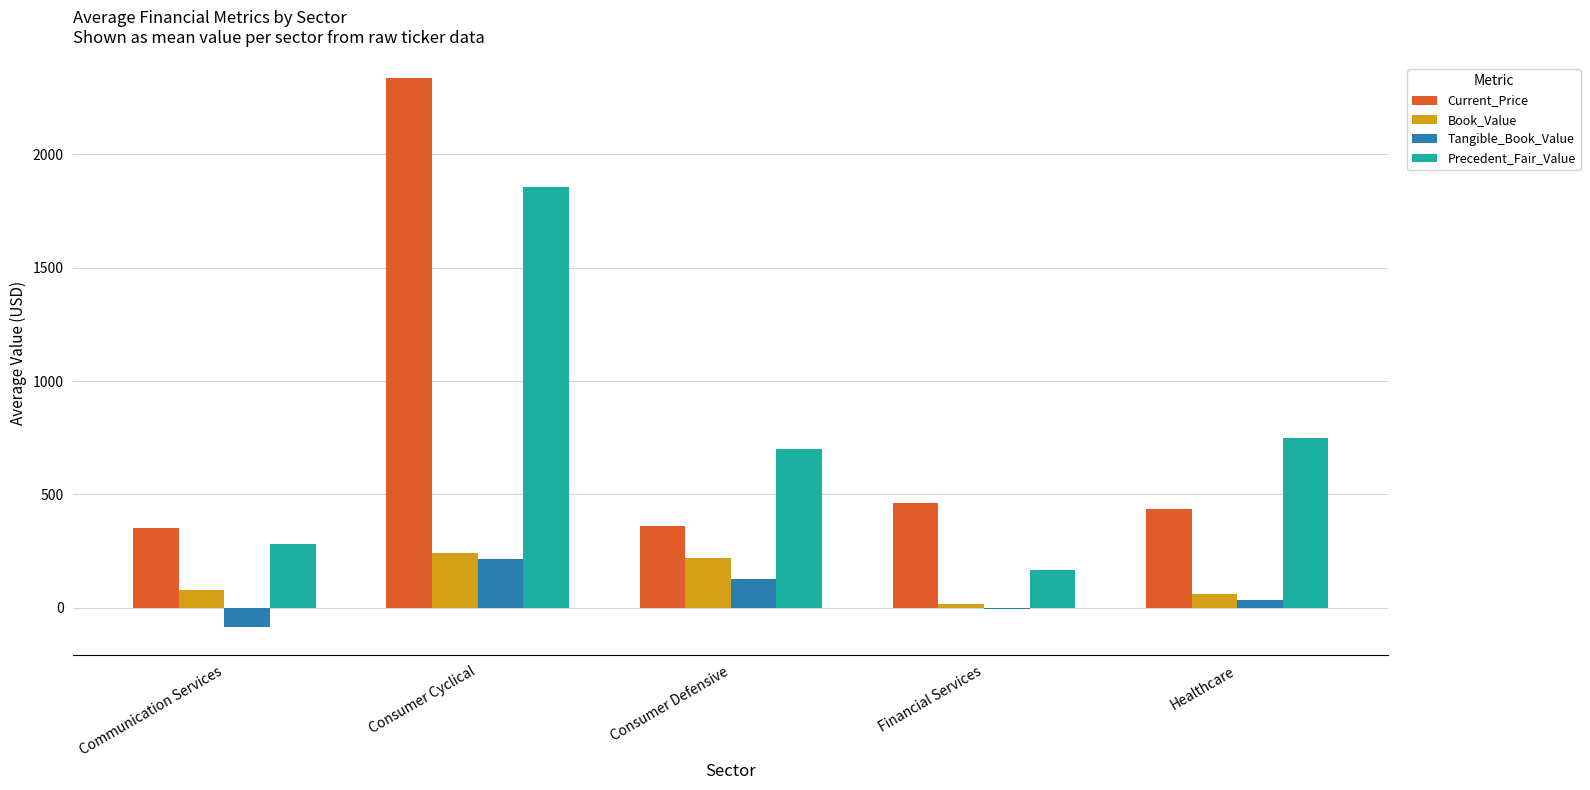

What is the sum of the Current_Price values at Communication Services and Consumer Cyclical?

2688.0